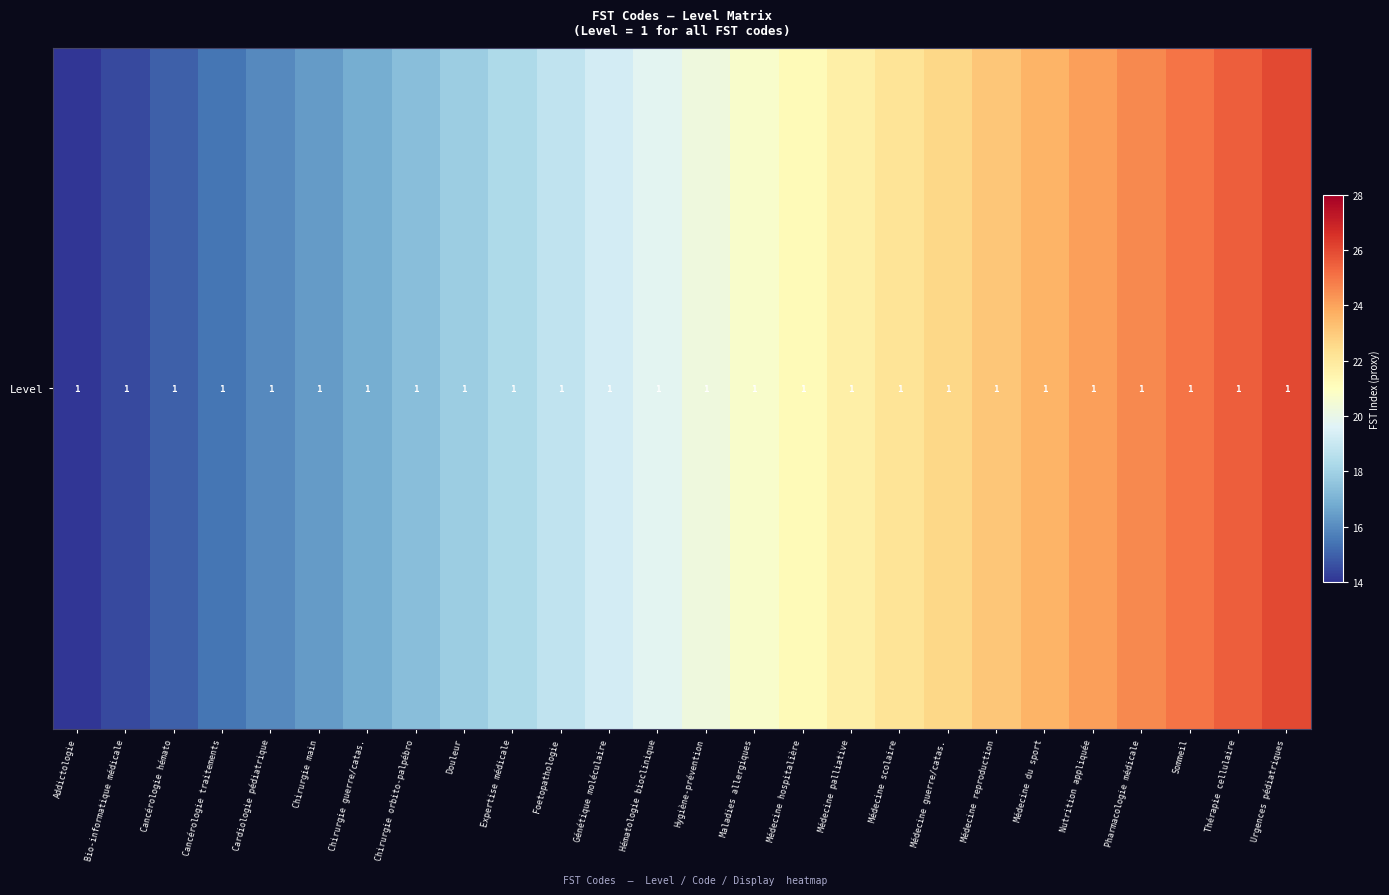

How many values exceed 20?

13